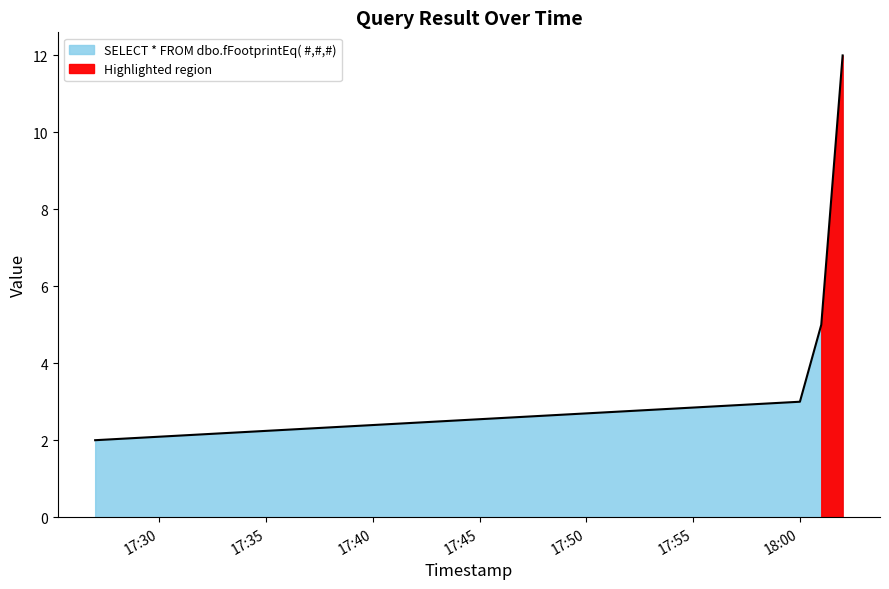

What is the label of the 4th point from the right?

2019-03-07 17:27:00